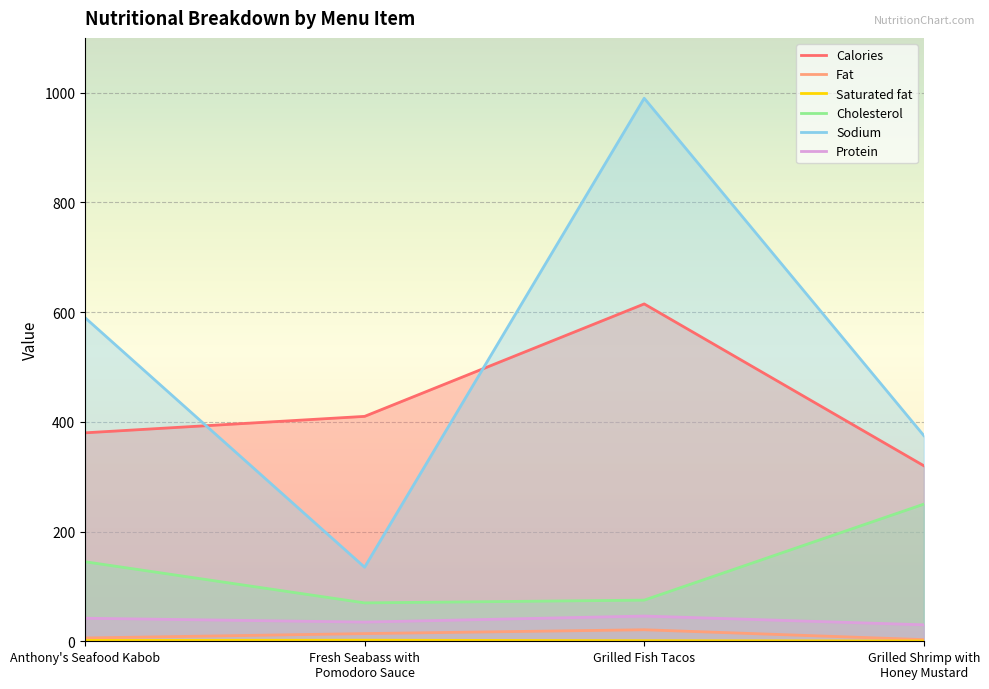

What is the total value across all series at Fresh Seabass with
Pomodoro Sauce?

666.0